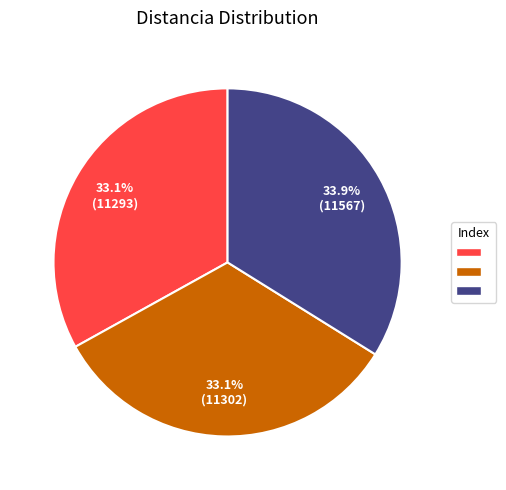

Is there any slice that represents more than half of the pie?

No